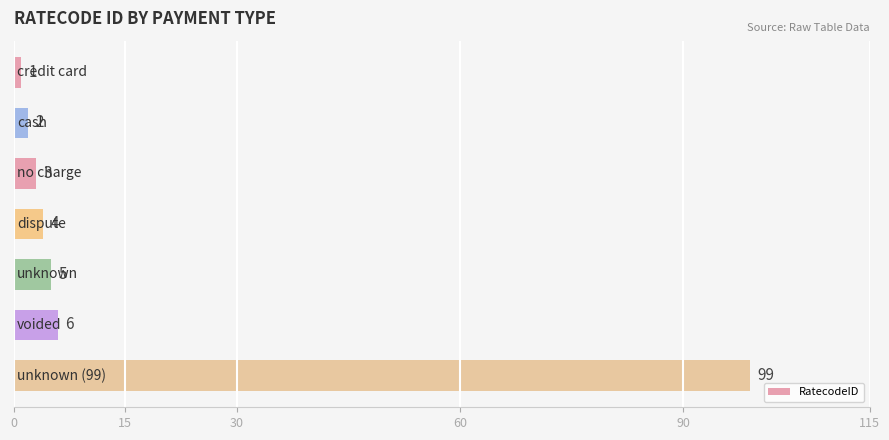

Does the chart contain stacked bars?

No